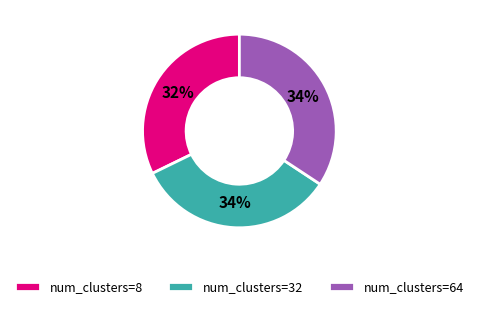

Does any single category account for the majority?

No